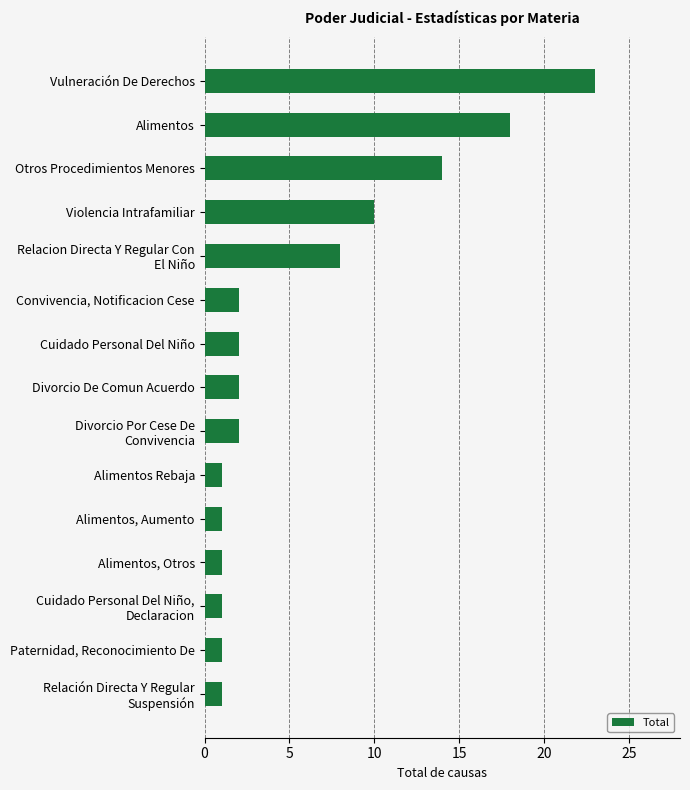

Count the number of categories in the chart.

15